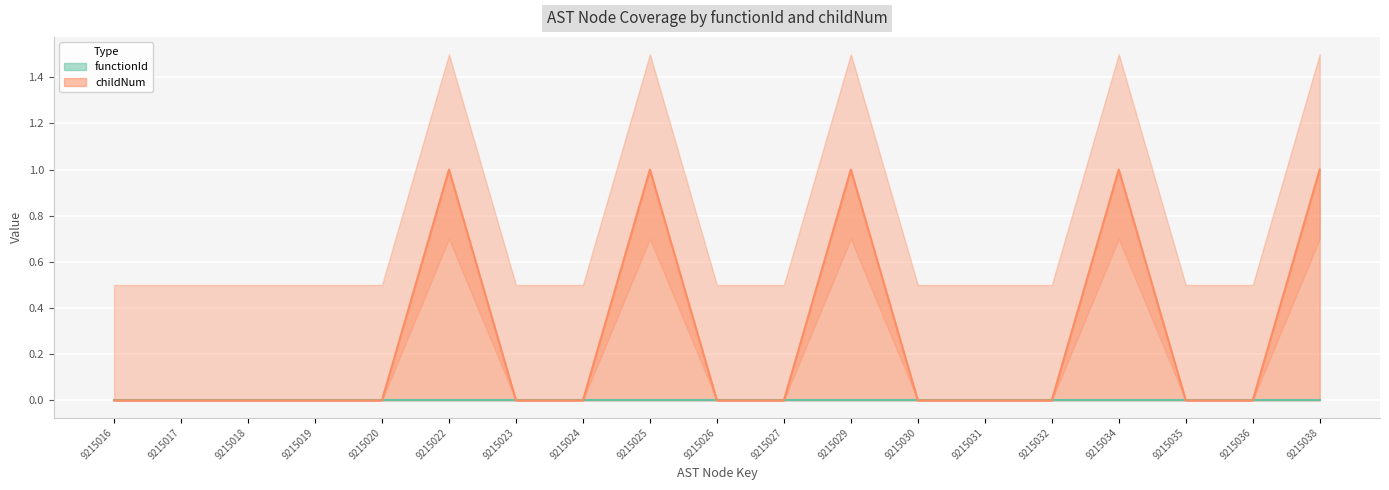

Reading left to right, list all the values displayed in this chart.

9215016=0	9215017=0	9215018=0	9215019=0	9215020=0	9215022=1	9215023=0	9215024=0	9215025=1	9215026=0	9215027=0	9215029=1	9215030=0	9215031=0	9215032=0	9215034=1	9215035=0	9215036=0	9215038=1